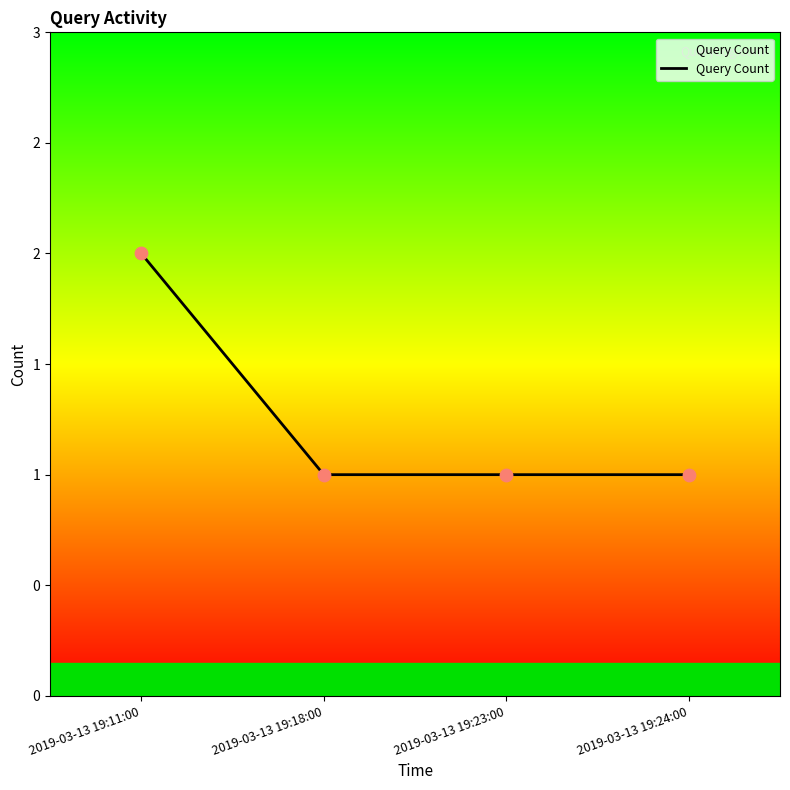

Between 2019-03-13 19:11:00 and 2019-03-13 19:18:00, which is larger?

2019-03-13 19:11:00